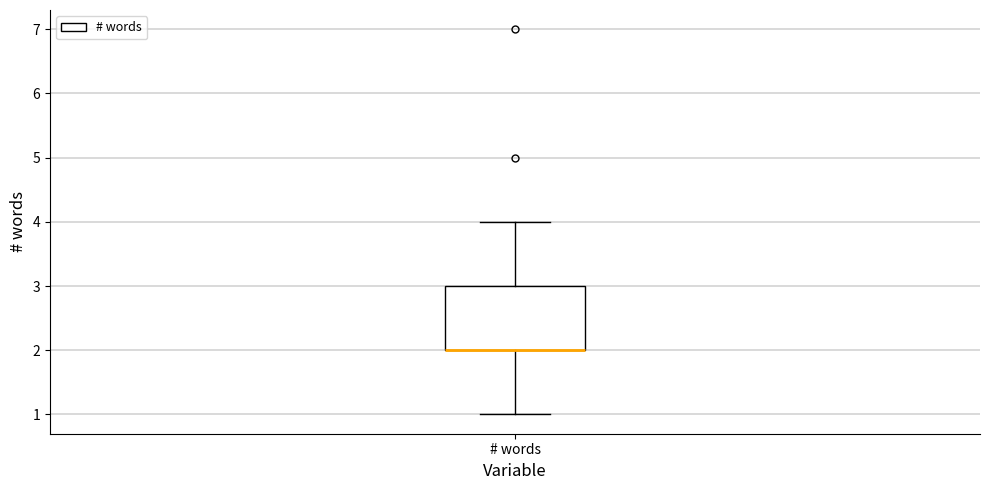

Where does the lower whisker of the box for # words end on the y-axis? The values are not printed on the chart, so give them approximately, as read against the axis.

1